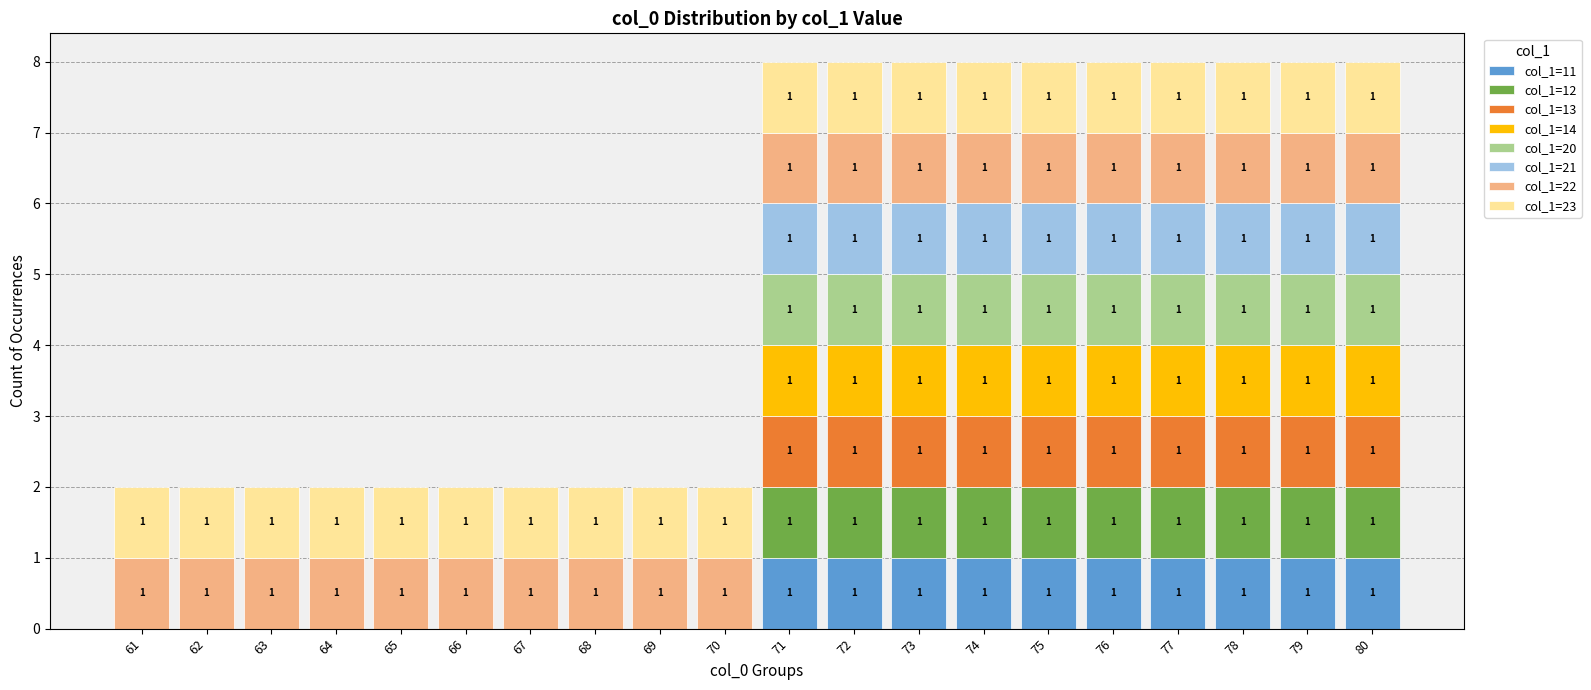

What is the total value across all series at 73?

8